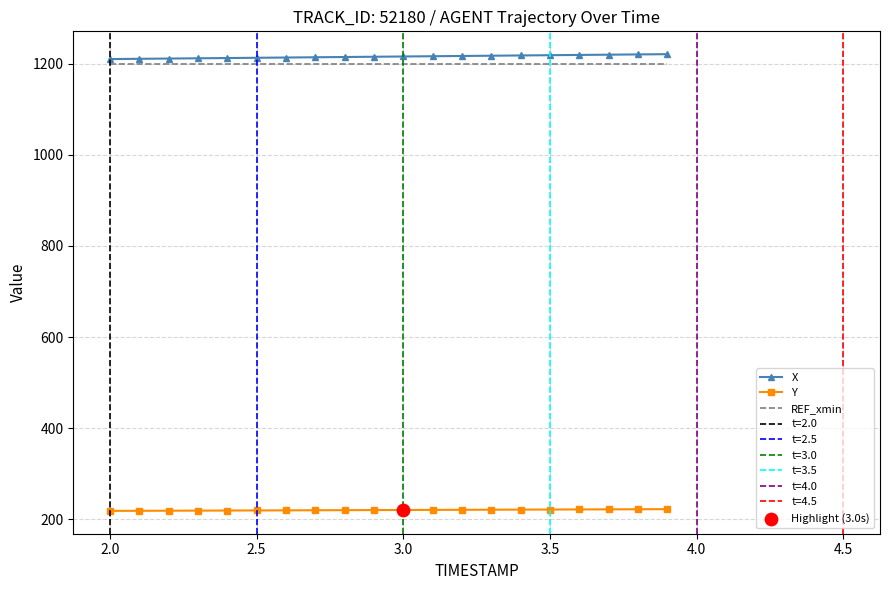

Which series reaches the minimum Y coordinate?

Y